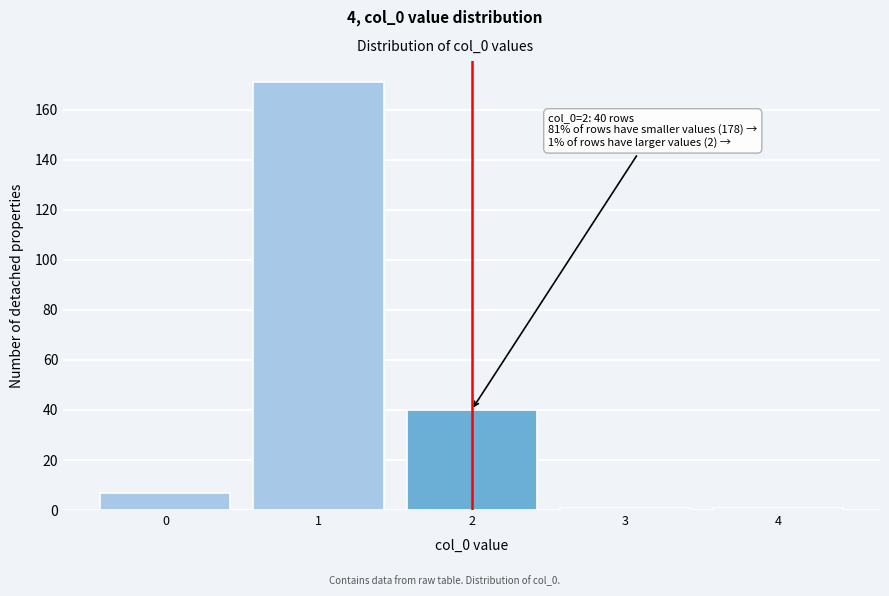

Reading left to right, extract all data points from this chart.

0=7	1=171	2=40	3=1	4=1